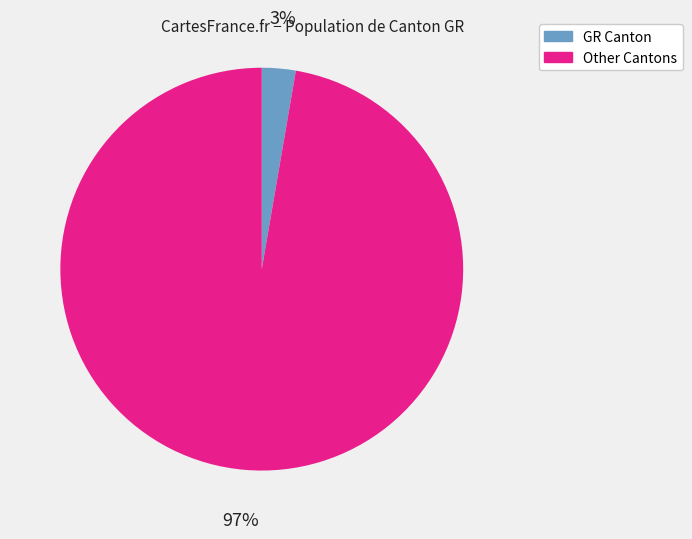

Is there a majority slice in this chart?

Yes